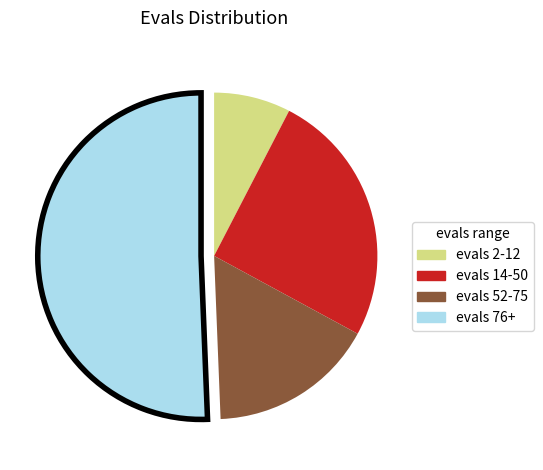

Do evals 52-75 and evals 76+ together represent more than half of the pie?

Yes